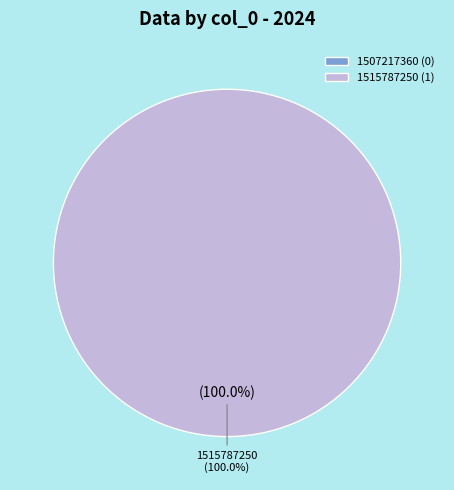

To the nearest percent, what is the difference between the 1515787250 and 1507217360 slice percentages?

100%